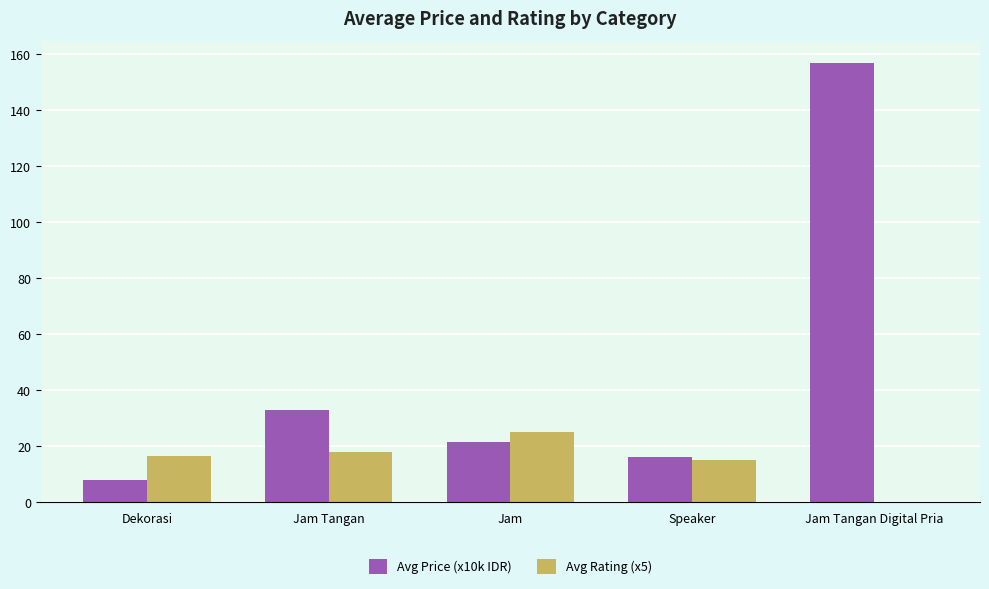

The value of Avg Rating (x5) at Jam Tangan is 17.8. True or false?

True